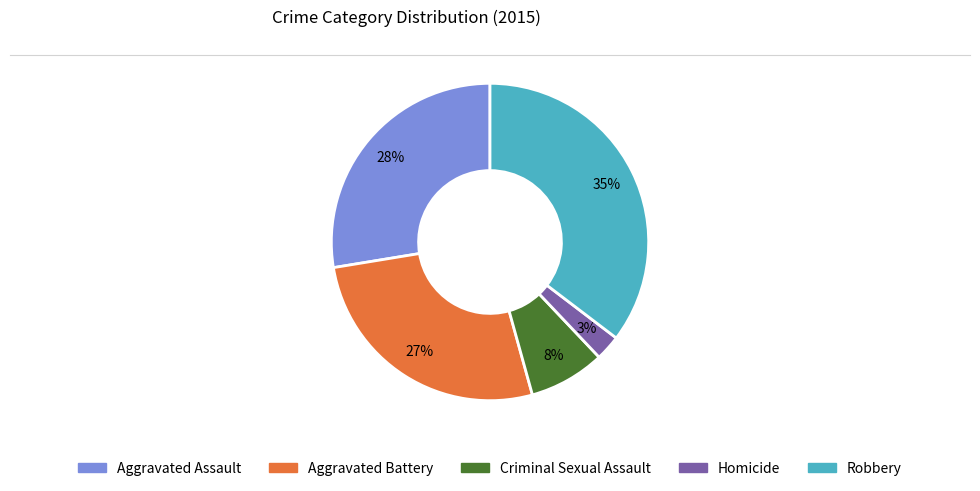

Count the number of slices in the pie.

5